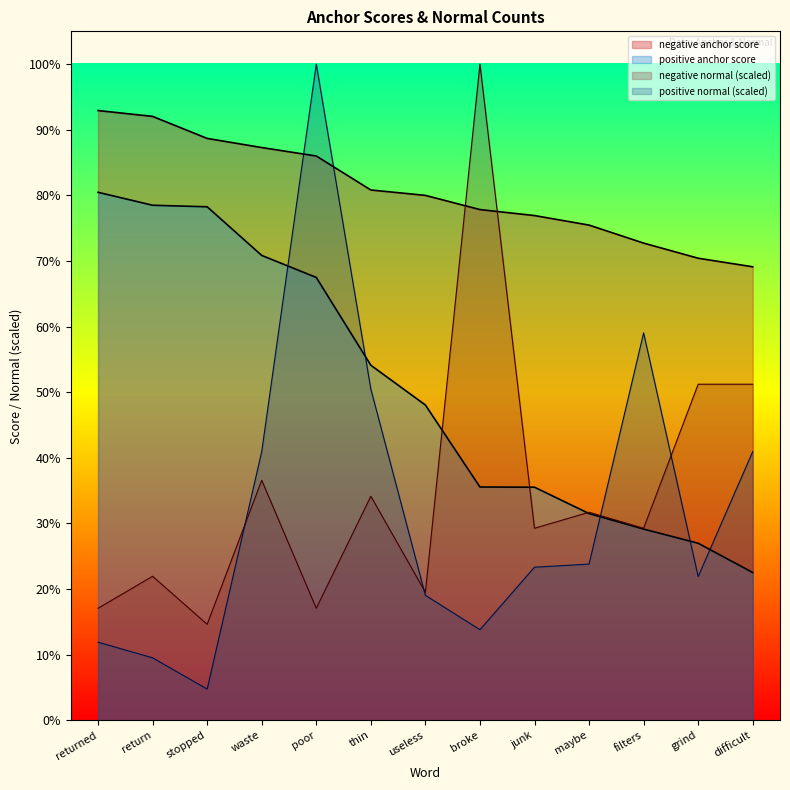

What are all the series names shown in the legend?

negative anchor score, negative normal, positive anchor score, positive normal